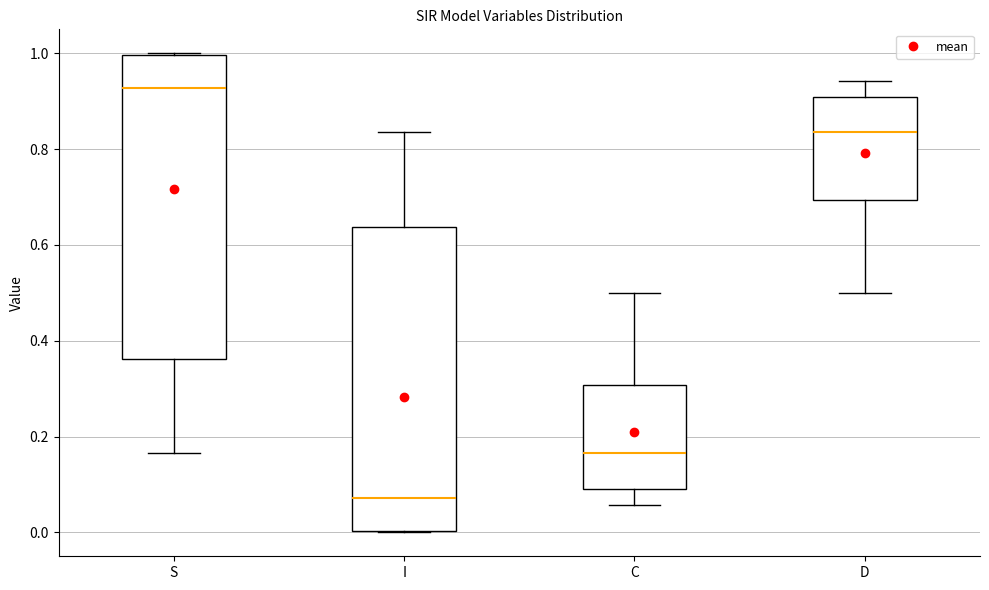

Reading left to right, read every box against the y-axis: the position of its median line, the range the box covers, and the ends of its whiskers. The values are not printed on the chart, so give them approximately, as read against the axis.

S: median 0.92, box 0.36 to 1.00, whiskers 0.16 to 1.00
I: median 0.08, box 0.00 to 0.64, whiskers 0.00 to 0.84
C: median 0.16, box 0.10 to 0.30, whiskers 0.06 to 0.50
D: median 0.84, box 0.70 to 0.90, whiskers 0.50 to 0.94